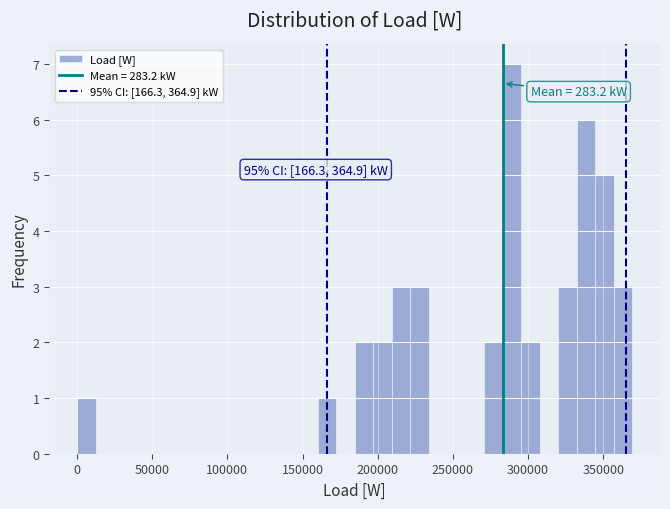

Around what value on the x-axis is the tallest bar? Give the approximate position of its centre, as read against the axis.

290000